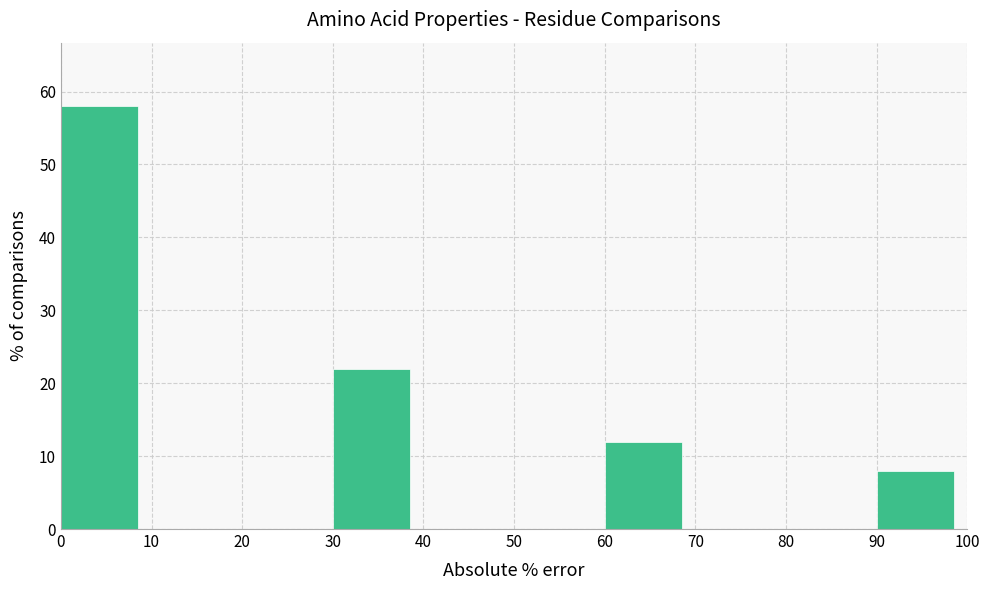

Reading left to right, transcribe this chart: for each bar, give the range it covers on the x-axis and its height. The values are not printed on the chart, so give them approximately, as read against the axis.

0 to 10: 58
10 to 20: 0
20 to 30: 0
30 to 40: 22
40 to 50: 0
50 to 60: 0
60 to 70: 12
70 to 80: 0
80 to 90: 0
90 to 100: 8